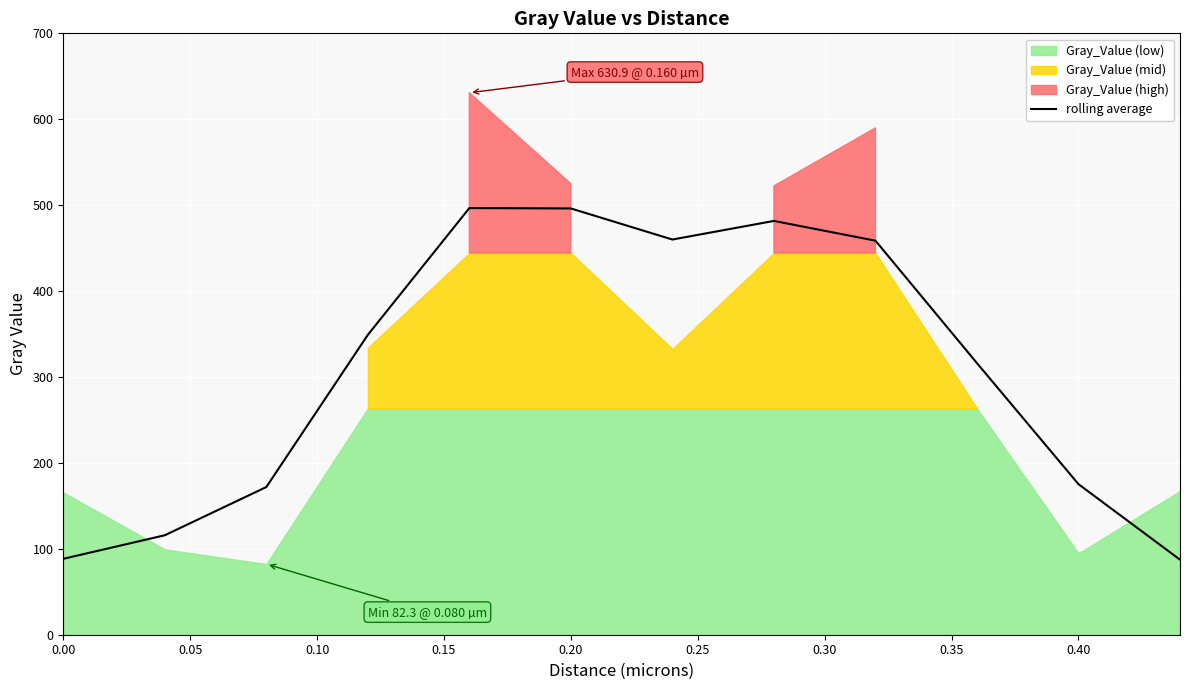

What is the highest value of the rolling average series?

496.6